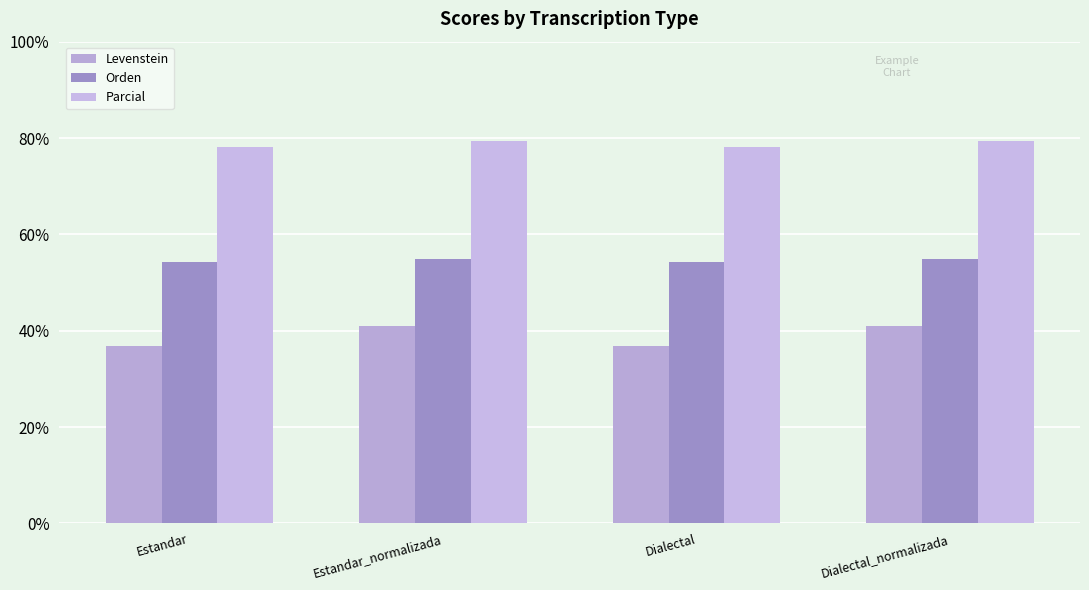

How many groups of bars are there?

4